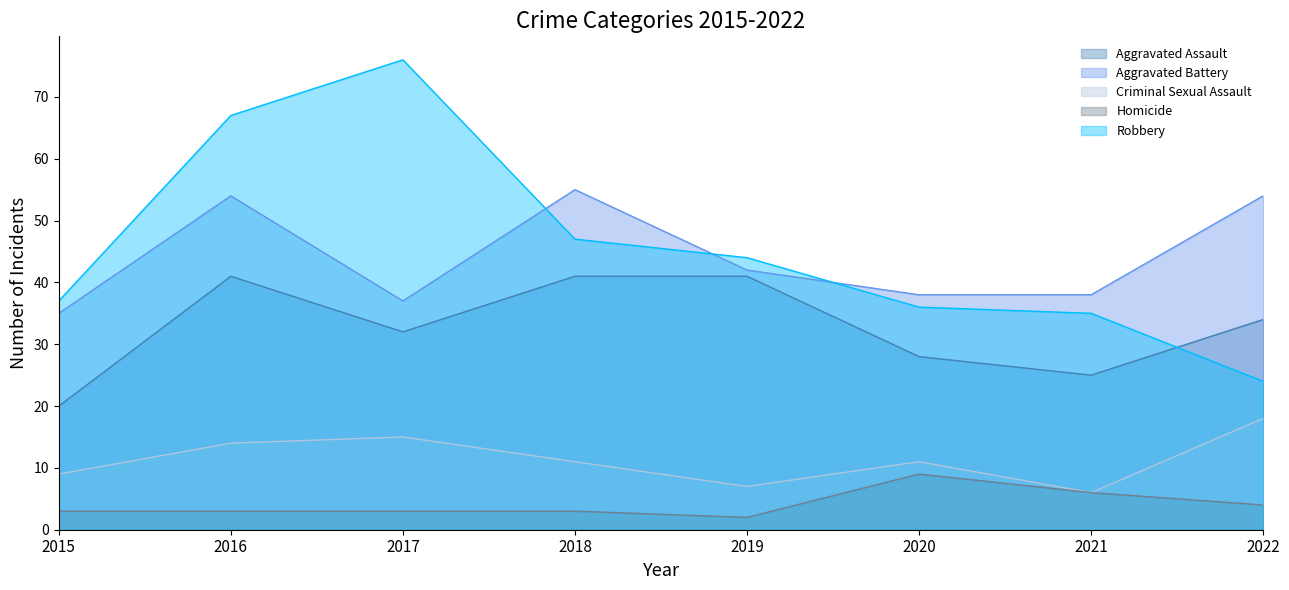

Reading left to right, transcribe all the data shown in this chart.

Aggravated Assault: 2015=20	2016=41	2017=32	2018=41	2019=41	2020=28	2021=25	2022=34
Aggravated Battery: 2015=35	2016=54	2017=37	2018=55	2019=42	2020=38	2021=38	2022=54
Criminal Sexual Assault: 2015=9	2016=14	2017=15	2018=11	2019=7	2020=11	2021=6	2022=18
Homicide: 2015=3	2016=3	2017=3	2018=3	2019=2	2020=9	2021=6	2022=4
Robbery: 2015=37	2016=67	2017=76	2018=47	2019=44	2020=36	2021=35	2022=24